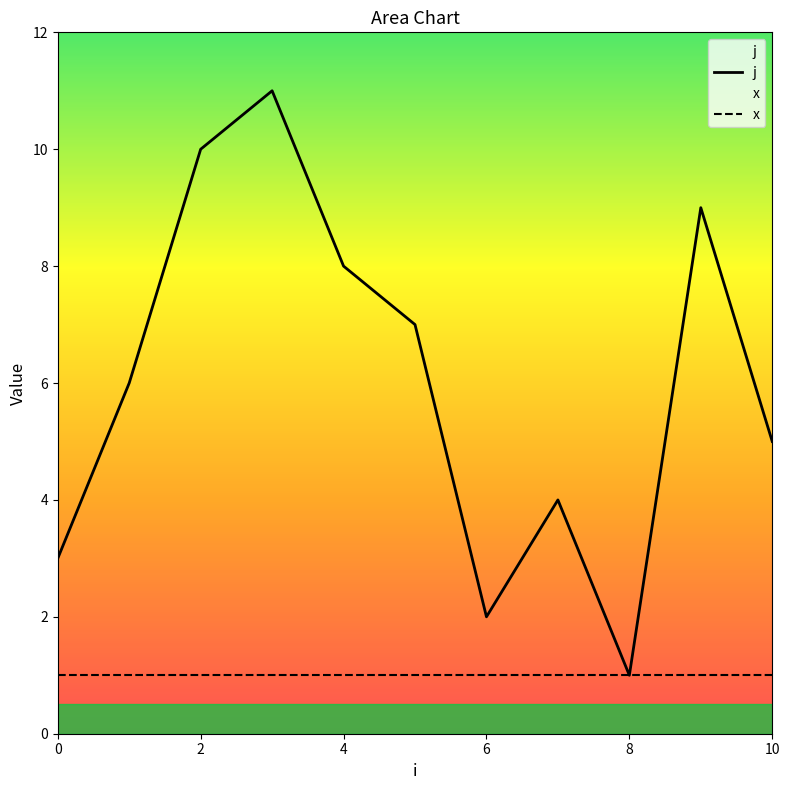

List the series in order of their overall mean, lowest first.

x, j